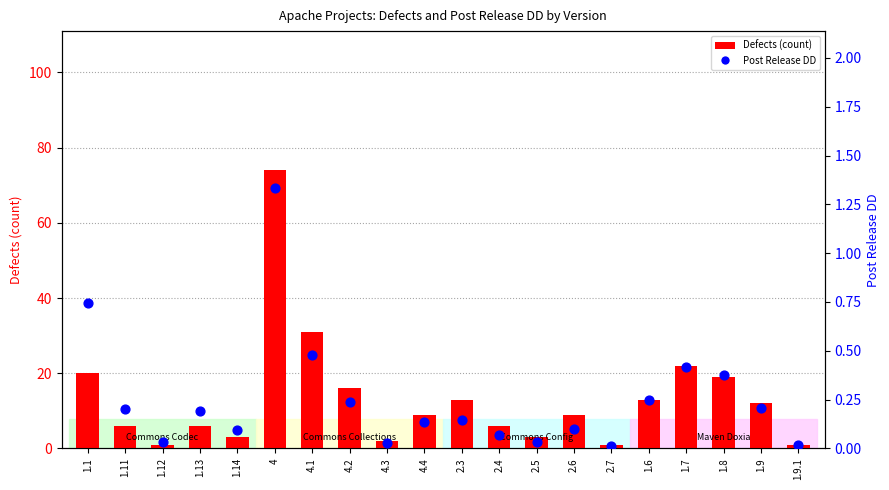

Which series reaches the minimum Y coordinate?

Post Release DD